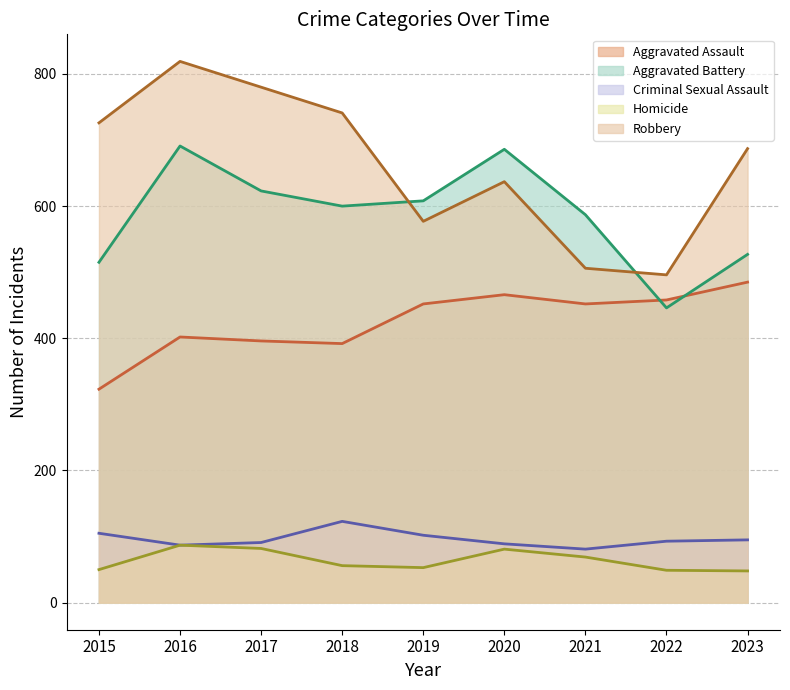

What is the sum of all Criminal Sexual Assault values?

866